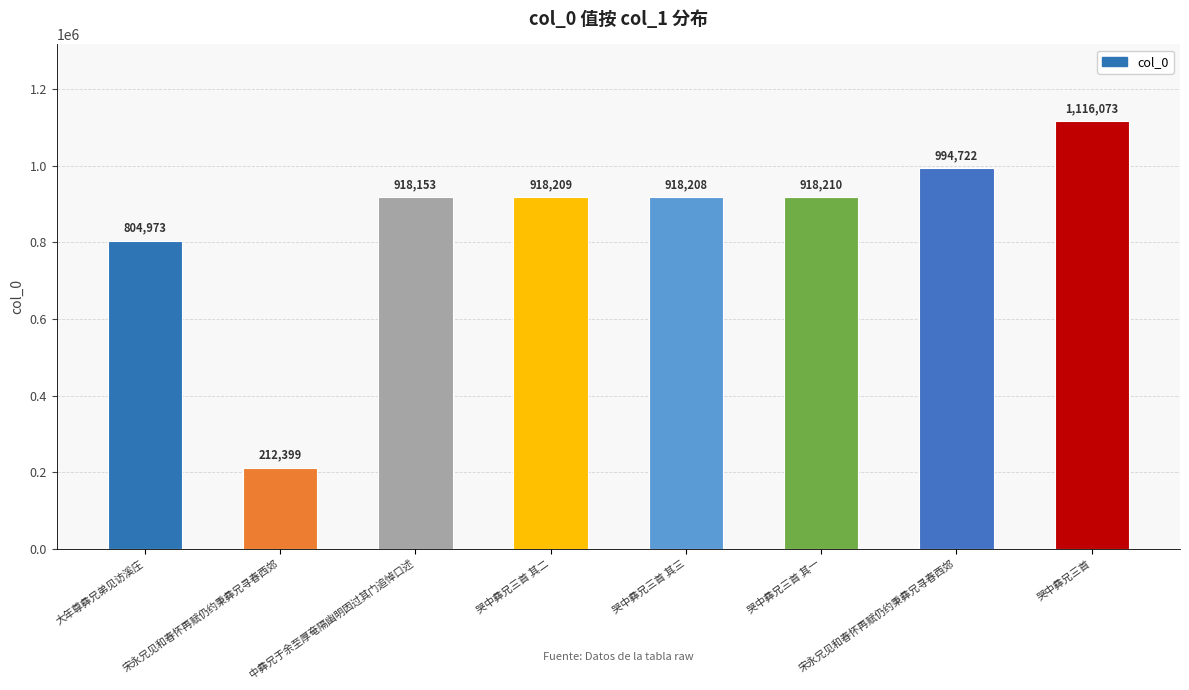

What is the change in value from 哭中彝兄三首 其三 to 哭中彝兄三首?

+197865